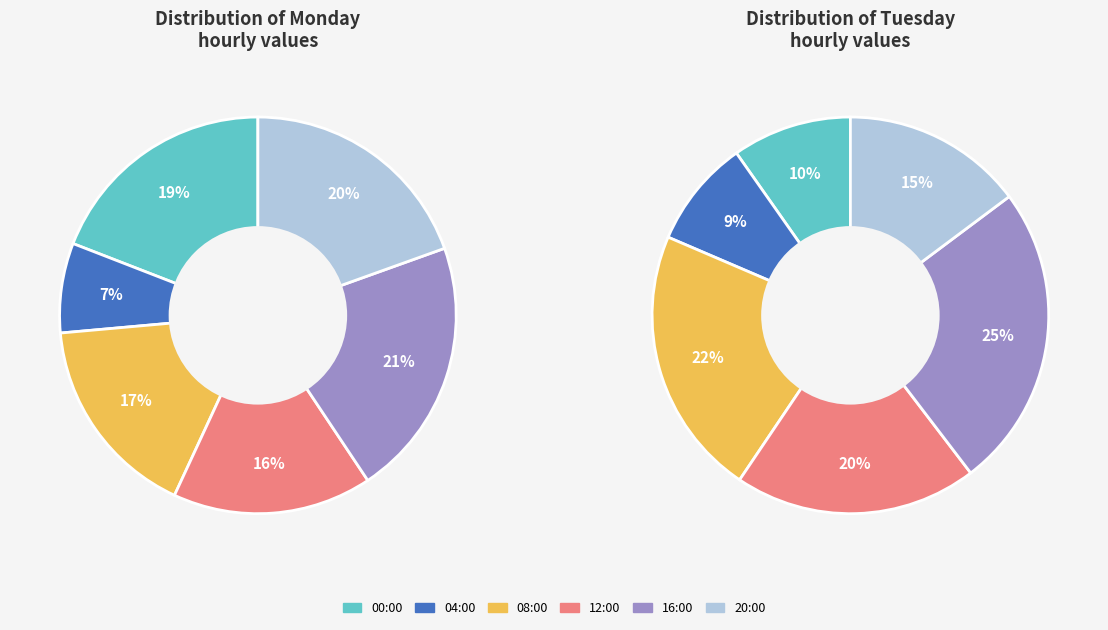

How many segments does this pie chart have?

6